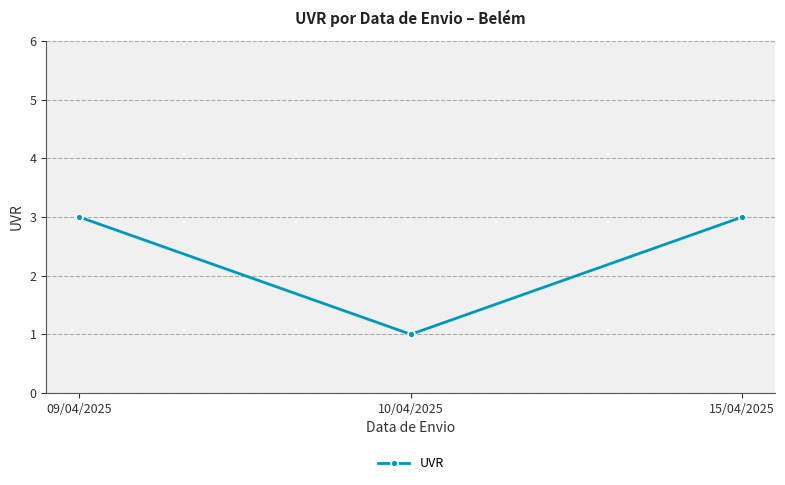

What position from the left is 09/04/2025?

1